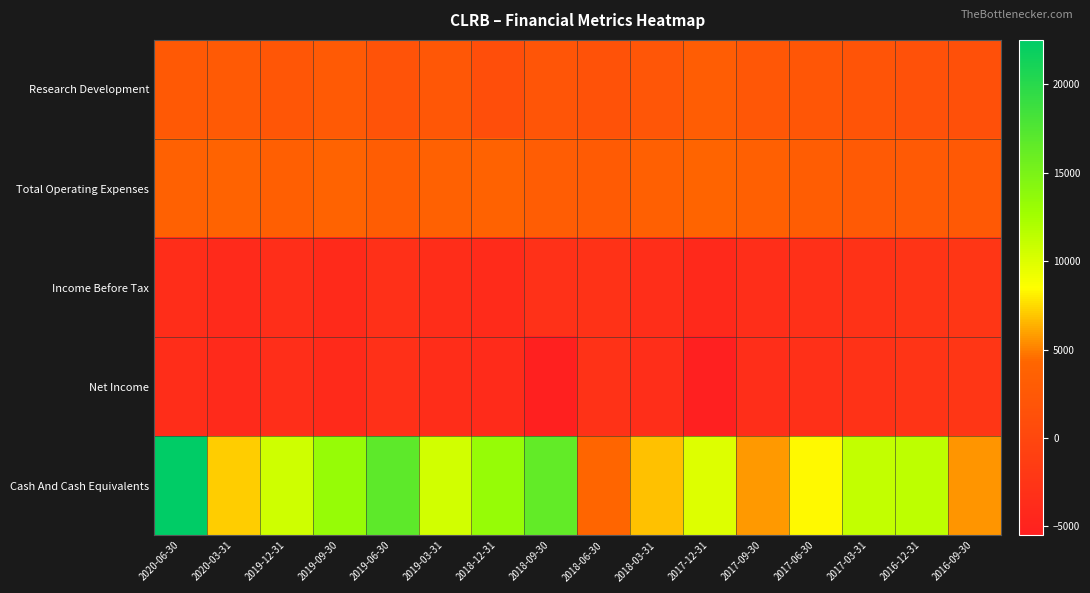

Reading left to right, extract all data points from this chart.

Research Development: 2020-06-30=2500	2020-03-31=2600	2019-12-31=2200	2019-09-30=2700	2019-06-30=1800	2019-03-31=2300	2018-12-31=1000	2018-09-30=2000	2018-06-30=1700	2018-03-31=2100	2017-12-31=3100	2017-09-30=2300	2017-06-30=2200	2017-03-31=1900	2016-12-31=1400	2016-09-30=1300
Total Operating Expenses: 2020-06-30=3600	2020-03-31=4000	2019-12-31=3400	2019-09-30=4000	2019-06-30=3200	2019-03-31=3600	2018-12-31=3900	2018-09-30=3100	2018-06-30=2900	2018-03-31=3500	2017-12-31=4100	2017-09-30=3500	2017-06-30=3200	2017-03-31=2800	2016-12-31=2600	2016-09-30=2500
Income Before Tax: 2020-06-30=-3600	2020-03-31=-4000	2019-12-31=-3400	2019-09-30=-3900	2019-06-30=-3200	2019-03-31=-3600	2018-12-31=-3800	2018-09-30=-3000	2018-06-30=-2900	2018-03-31=-3500	2017-12-31=-4100	2017-09-30=-3500	2017-06-30=-3100	2017-03-31=-2900	2016-12-31=-2600	2016-09-30=-2300
Net Income: 2020-06-30=-3600	2020-03-31=-4000	2019-12-31=-3400	2019-09-30=-3900	2019-06-30=-3200	2019-03-31=-3600	2018-12-31=-3800	2018-09-30=-5300	2018-06-30=-2900	2018-03-31=-3500	2017-12-31=-5500	2017-09-30=-3500	2017-06-30=-3100	2017-03-31=-2900	2016-12-31=-2600	2016-09-30=-2300
Cash And Cash Equivalents: 2020-06-30=22500	2020-03-31=7100	2019-12-31=10600	2019-09-30=13300	2019-06-30=16800	2019-03-31=10500	2018-12-31=13300	2018-09-30=16400	2018-06-30=4200	2018-03-31=6800	2017-12-31=10000	2017-09-30=5700	2017-06-30=8300	2017-03-31=11200	2016-12-31=11400	2016-09-30=5600